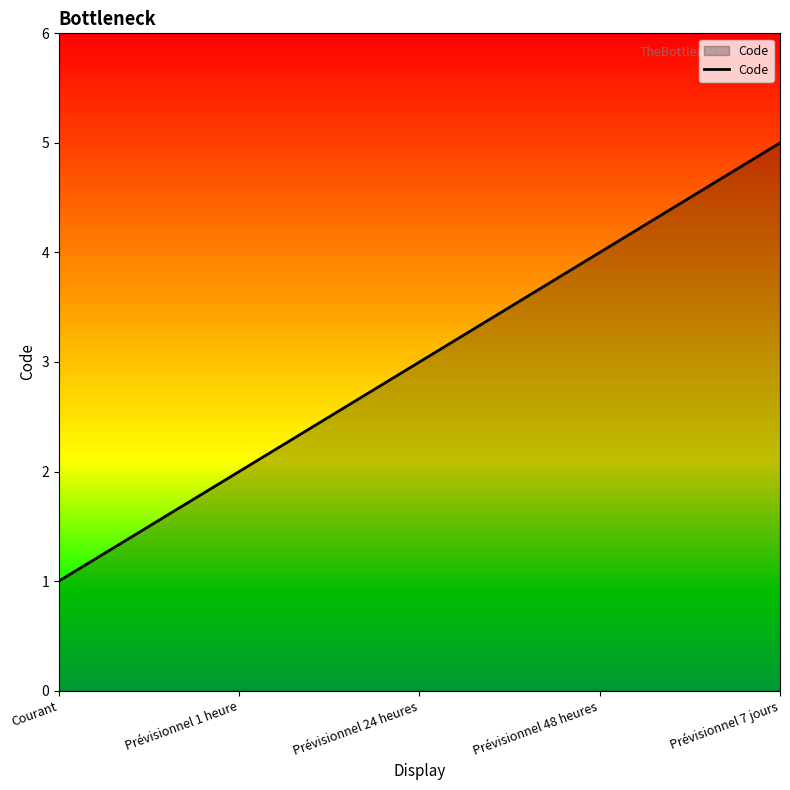

Reading right to left, transcribe all the data shown in this chart.

5	4	3	2	1